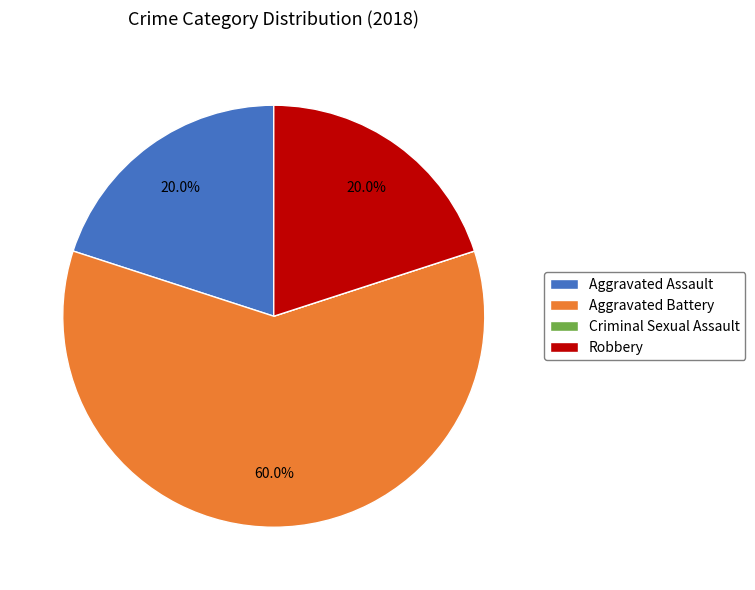

Combined, what portion of the pie is Robbery and Aggravated Assault?

40.0%